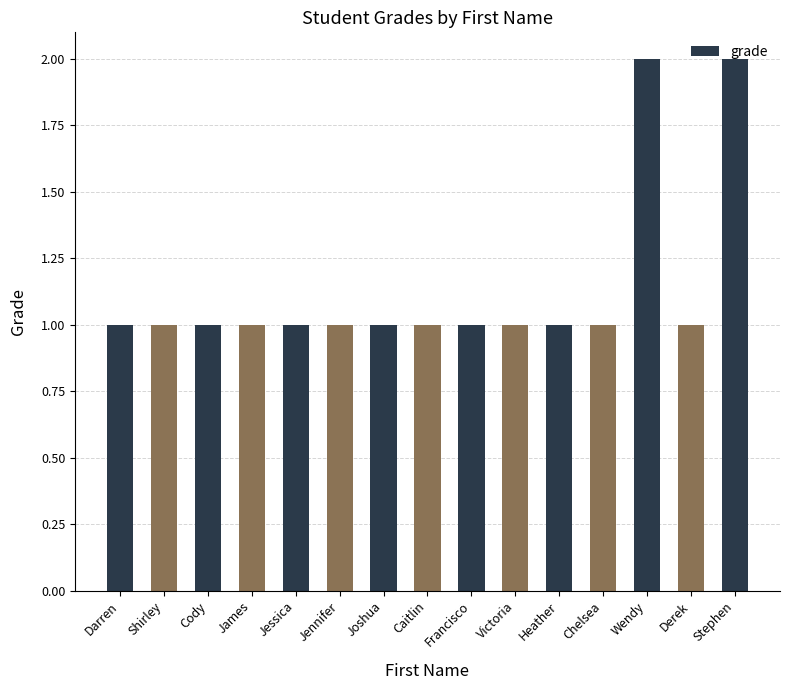

What is the sum of all values?

17